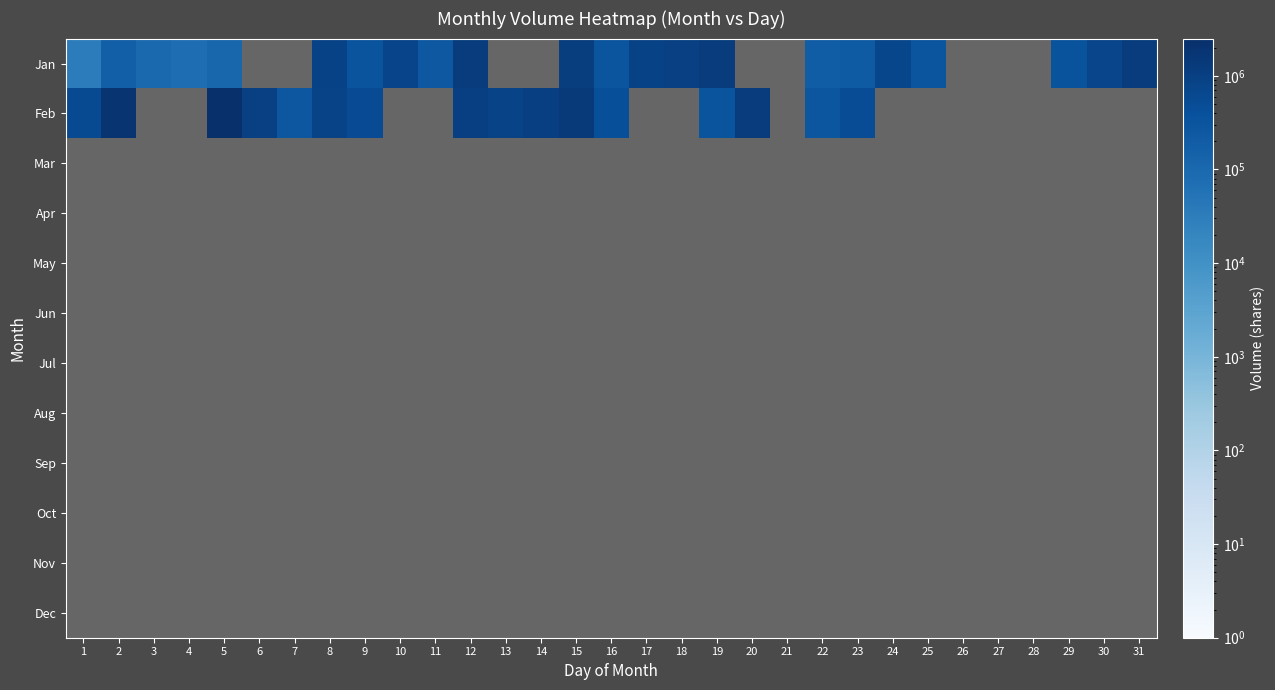

Reading right to left, transcribe all the data shown in this chart.

Jan: 31=1188061	30=705168	29=347662	28=0	27=0	26=0	25=311393	24=692215	23=219685	22=194815	21=0	20=0	19=1247128	18=959568	17=867860	16=298958	15=1161119	14=0	13=0	12=1237801	11=251290	10=764753	9=315538	8=863715	7=0	6=0	5=113469	4=77718	3=104661	2=176162	1=33160
Feb: 31=0	30=0	29=0	28=0	27=0	26=0	25=0	24=0	23=495327	22=283414	21=0	20=1205678	19=330045	18=0	17=0	16=444551	15=1354380	14=1001018	13=827964	12=1025888	11=0	10=0	9=510353	8=795322	7=268907	6=967340	5=2445552	4=0	3=0	2=1962659	1=535223
Mar: 31=0	30=0	29=0	28=0	27=0	26=0	25=0	24=0	23=0	22=0	21=0	20=0	19=0	18=0	17=0	16=0	15=0	14=0	13=0	12=0	11=0	10=0	9=0	8=0	7=0	6=0	5=0	4=0	3=0	2=0	1=0
Apr: 31=0	30=0	29=0	28=0	27=0	26=0	25=0	24=0	23=0	22=0	21=0	20=0	19=0	18=0	17=0	16=0	15=0	14=0	13=0	12=0	11=0	10=0	9=0	8=0	7=0	6=0	5=0	4=0	3=0	2=0	1=0
May: 31=0	30=0	29=0	28=0	27=0	26=0	25=0	24=0	23=0	22=0	21=0	20=0	19=0	18=0	17=0	16=0	15=0	14=0	13=0	12=0	11=0	10=0	9=0	8=0	7=0	6=0	5=0	4=0	3=0	2=0	1=0
Jun: 31=0	30=0	29=0	28=0	27=0	26=0	25=0	24=0	23=0	22=0	21=0	20=0	19=0	18=0	17=0	16=0	15=0	14=0	13=0	12=0	11=0	10=0	9=0	8=0	7=0	6=0	5=0	4=0	3=0	2=0	1=0
Jul: 31=0	30=0	29=0	28=0	27=0	26=0	25=0	24=0	23=0	22=0	21=0	20=0	19=0	18=0	17=0	16=0	15=0	14=0	13=0	12=0	11=0	10=0	9=0	8=0	7=0	6=0	5=0	4=0	3=0	2=0	1=0
Aug: 31=0	30=0	29=0	28=0	27=0	26=0	25=0	24=0	23=0	22=0	21=0	20=0	19=0	18=0	17=0	16=0	15=0	14=0	13=0	12=0	11=0	10=0	9=0	8=0	7=0	6=0	5=0	4=0	3=0	2=0	1=0
Sep: 31=0	30=0	29=0	28=0	27=0	26=0	25=0	24=0	23=0	22=0	21=0	20=0	19=0	18=0	17=0	16=0	15=0	14=0	13=0	12=0	11=0	10=0	9=0	8=0	7=0	6=0	5=0	4=0	3=0	2=0	1=0
Oct: 31=0	30=0	29=0	28=0	27=0	26=0	25=0	24=0	23=0	22=0	21=0	20=0	19=0	18=0	17=0	16=0	15=0	14=0	13=0	12=0	11=0	10=0	9=0	8=0	7=0	6=0	5=0	4=0	3=0	2=0	1=0
Nov: 31=0	30=0	29=0	28=0	27=0	26=0	25=0	24=0	23=0	22=0	21=0	20=0	19=0	18=0	17=0	16=0	15=0	14=0	13=0	12=0	11=0	10=0	9=0	8=0	7=0	6=0	5=0	4=0	3=0	2=0	1=0
Dec: 31=0	30=0	29=0	28=0	27=0	26=0	25=0	24=0	23=0	22=0	21=0	20=0	19=0	18=0	17=0	16=0	15=0	14=0	13=0	12=0	11=0	10=0	9=0	8=0	7=0	6=0	5=0	4=0	3=0	2=0	1=0